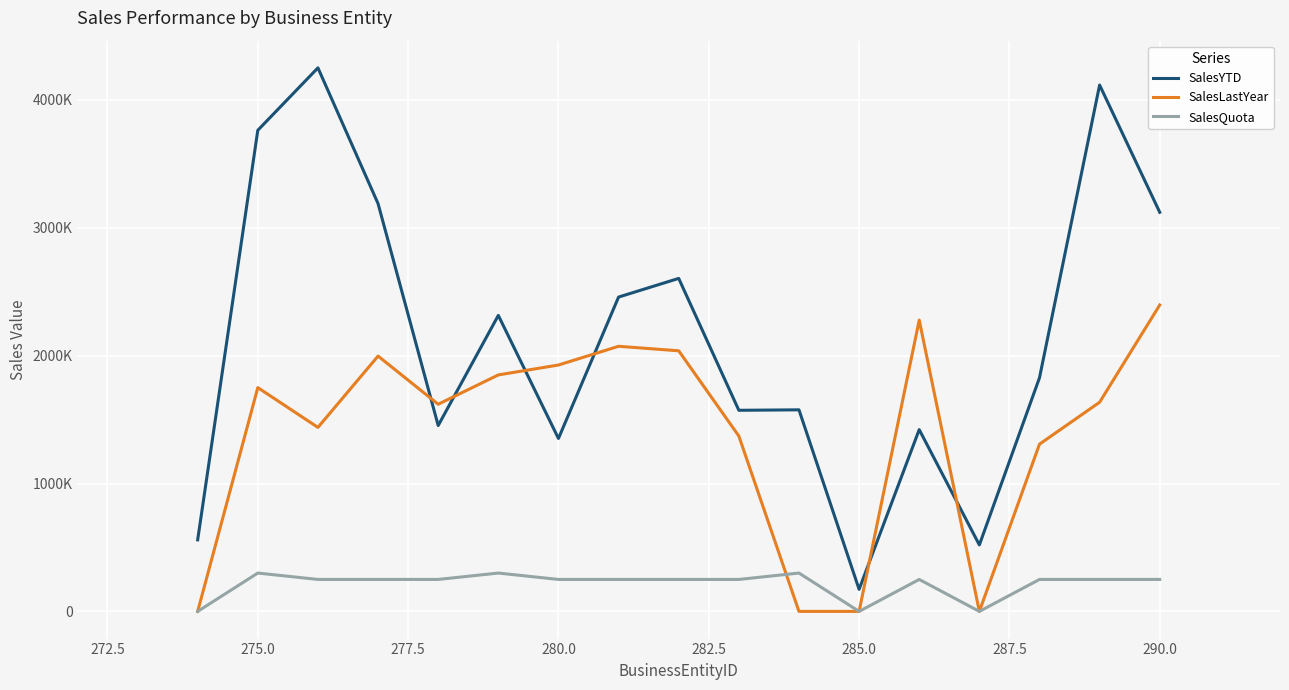

What is the value of the SalesLastYear point at the 7th from the left?

1927059.2